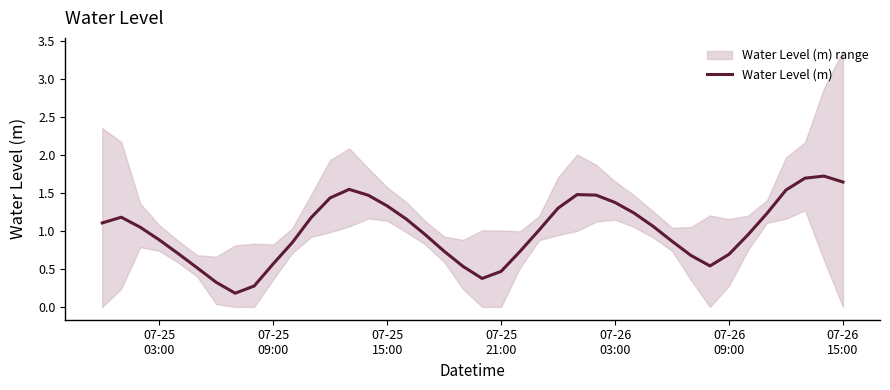

What is the sum of all values?

40.1